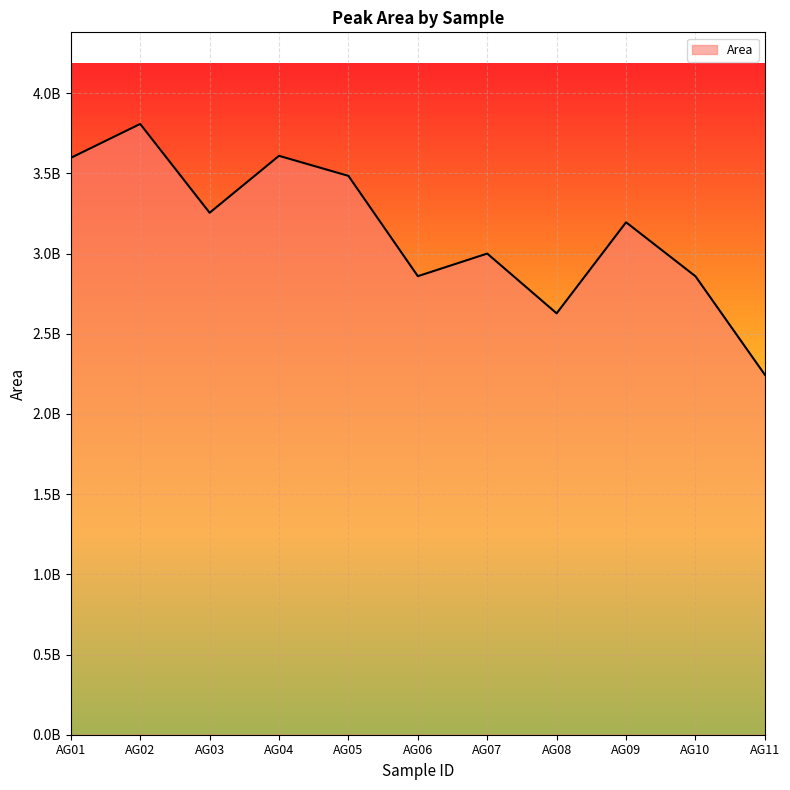

What is the maximum value shown in the chart?

3807662620